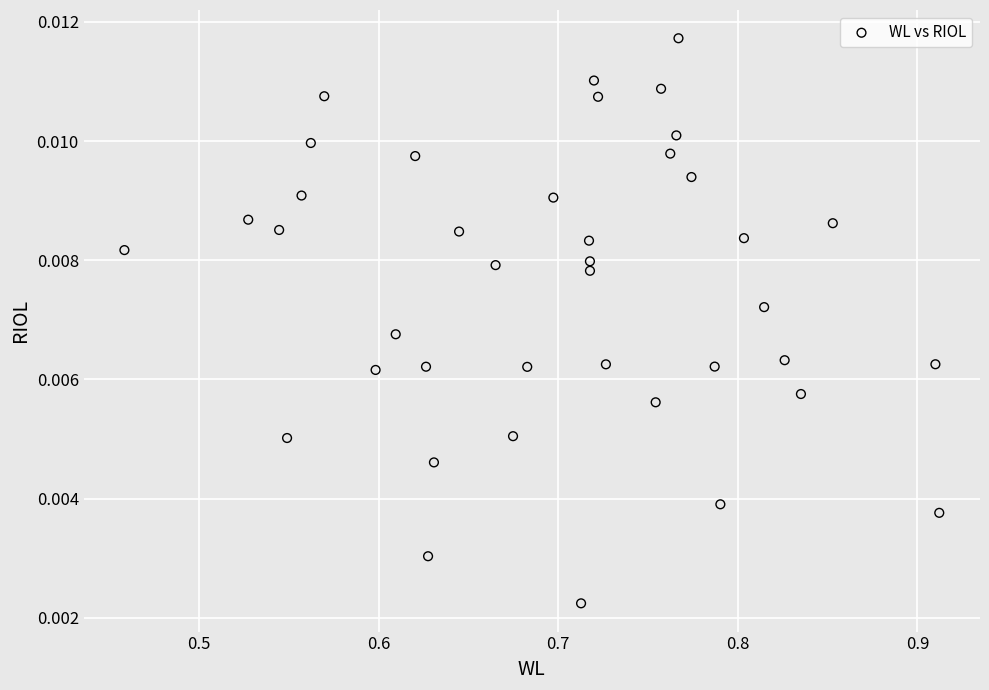

What is the range of X values (max minus min)?

0.5